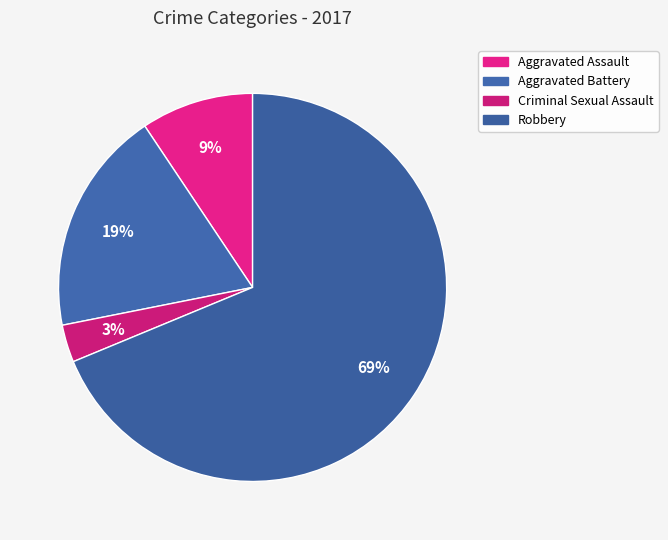

To the nearest percent, what is the difference between the Aggravated Battery and Criminal Sexual Assault slice percentages?

16%